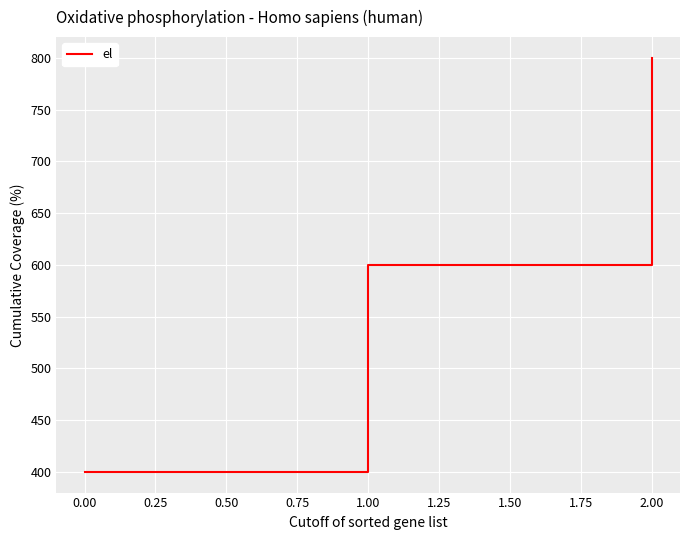

List the labels in order of value, largest first.

2.00, 1.00, 0.00